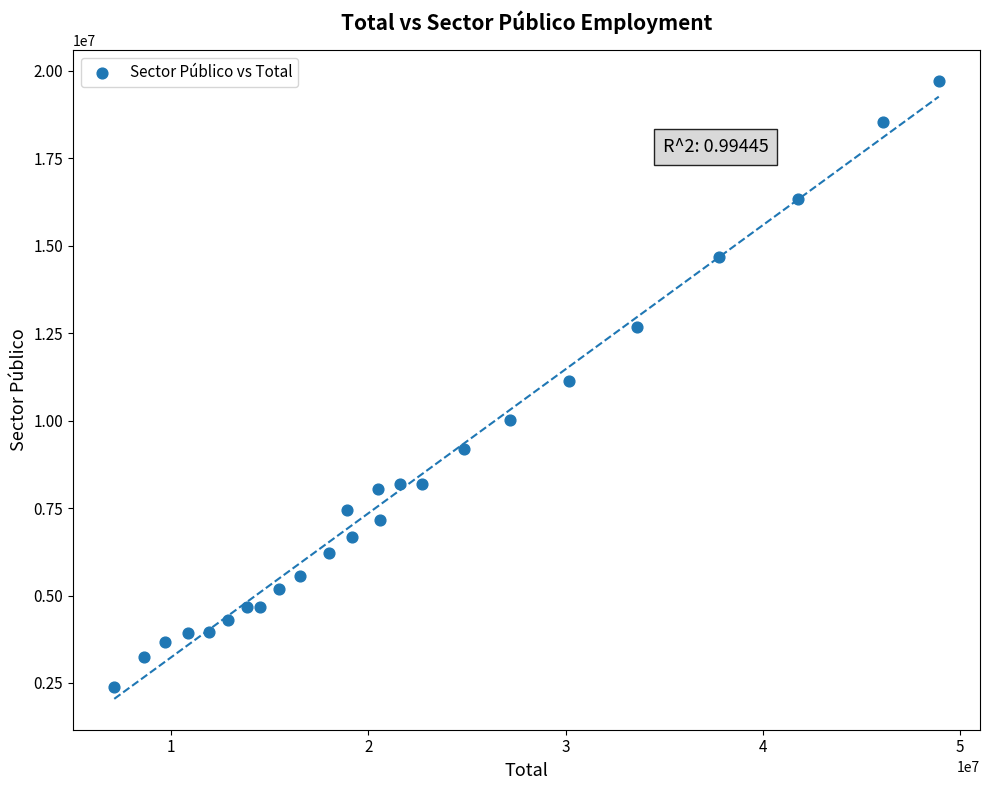

What is the range of X values (max minus min)?

41803211